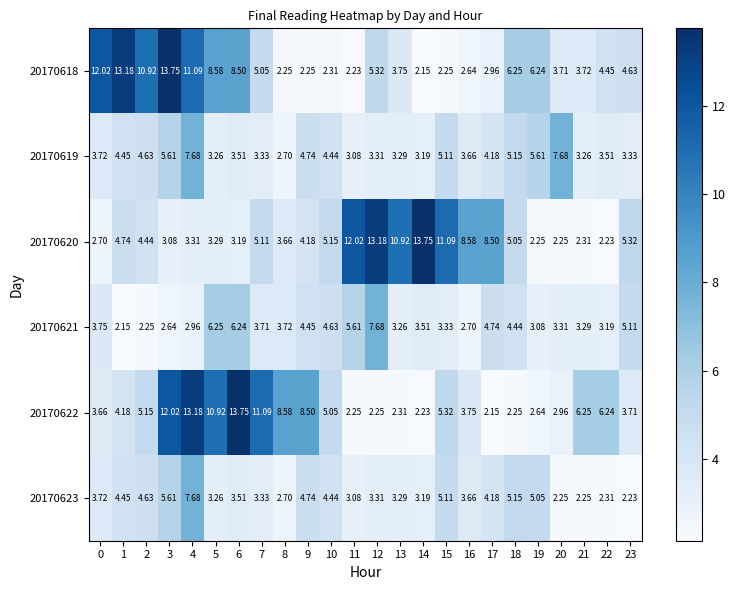

Is the value of 20170621 at 4 greater than the value of 20170619 at 5?

No